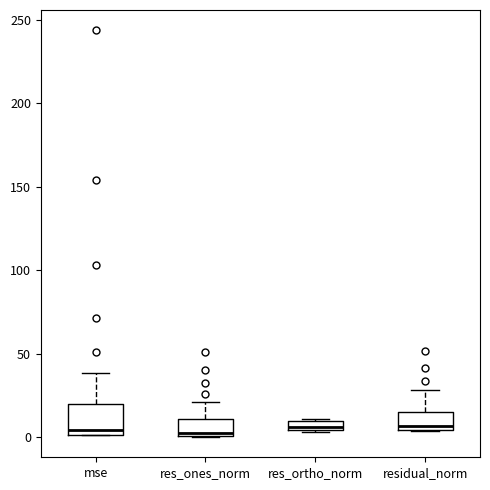

Comparing the boxes themselves (not the whiskers), which one is the tallest?

mse